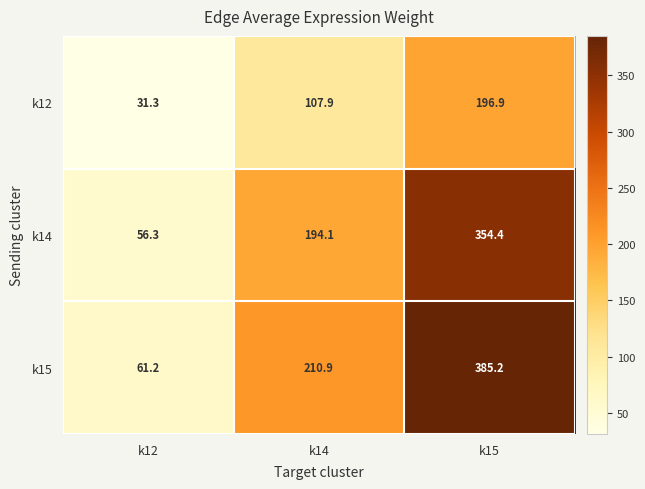

What is the approximate value of k12 at k12?

31.3